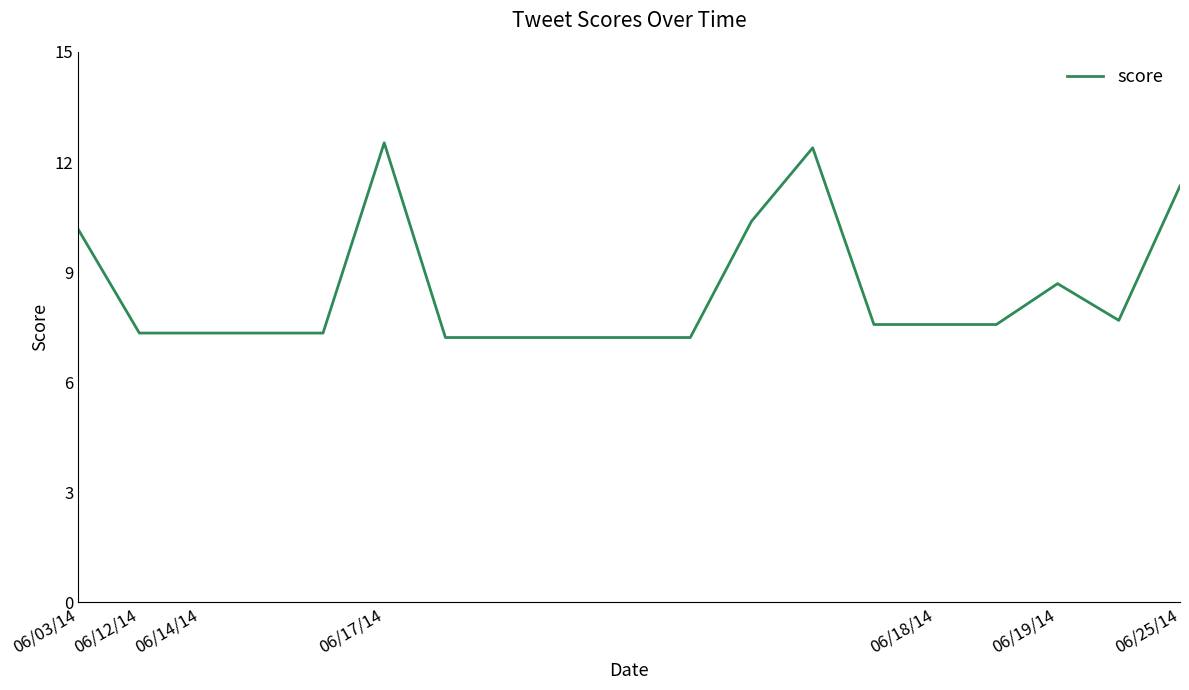

What is the smallest value displayed?

7.2